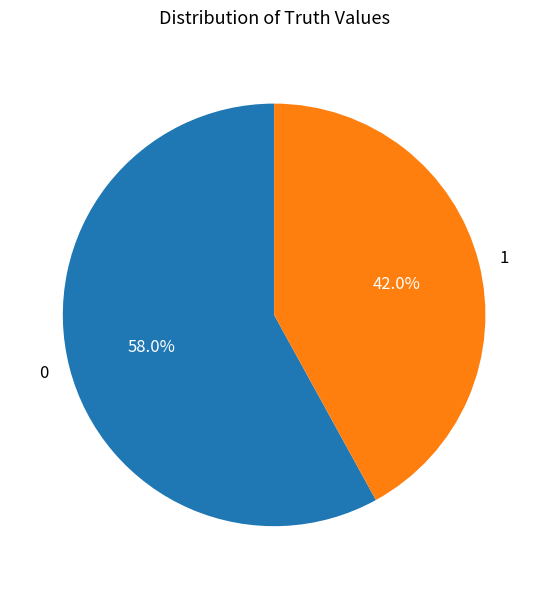

Is 0 the majority of the pie?

Yes